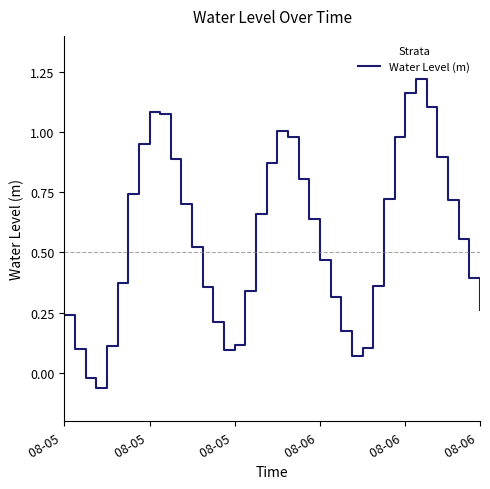

What is the sum of all values?

22.3